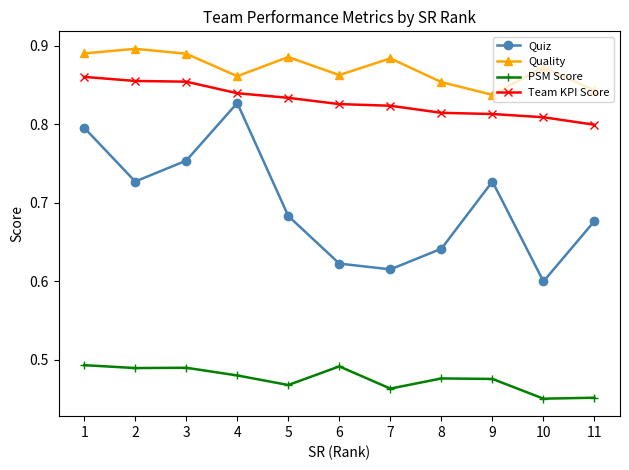

True or false: PSM Score and Team KPI Score intersect in this chart.

False